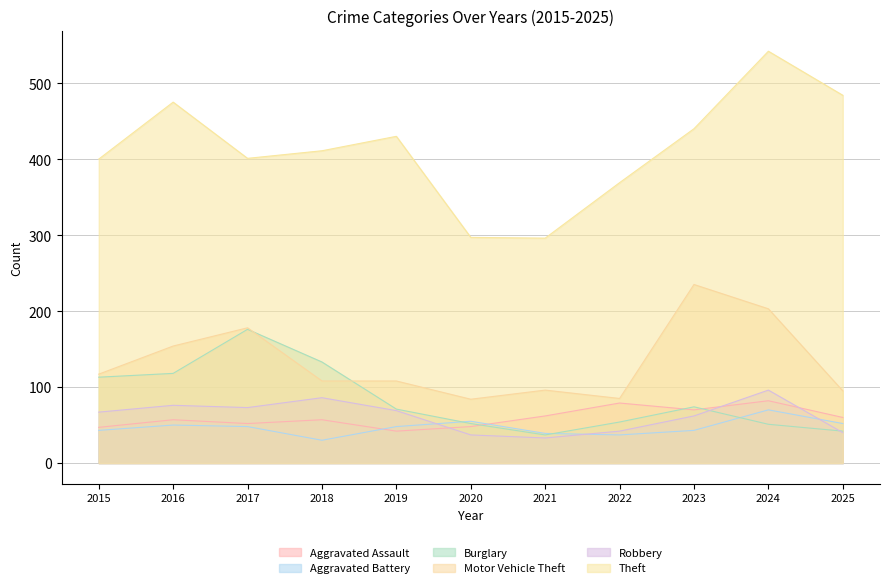

What is the smallest value displayed?

30